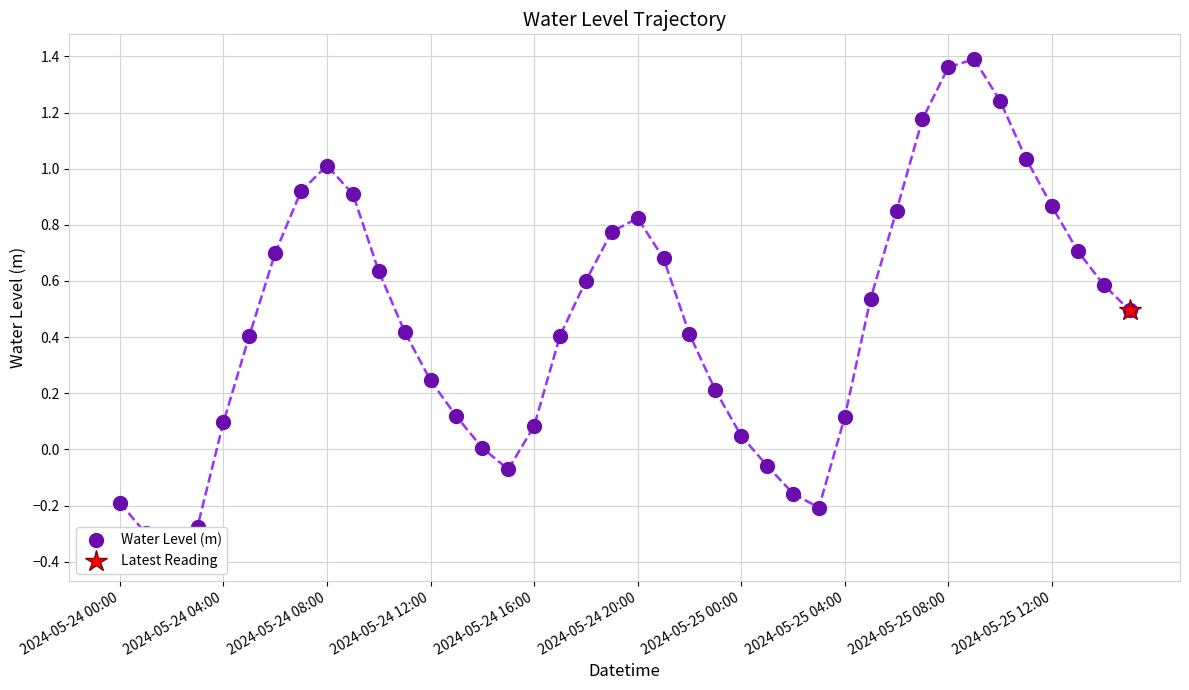

Reading right to left, transcribe all the data shown in this chart.

0.5	0.6	0.7	0.9	1.0	1.2	1.4	1.4	1.2	0.9	0.5	0.1	-0.2	-0.2	-0.1	0.0	0.2	0.4	0.7	0.8	0.8	0.6	0.4	0.1	-0.1	0.0	0.1	0.2	0.4	0.6	0.9	1.0	0.9	0.7	0.4	0.1	-0.3	-0.4	-0.3	-0.2